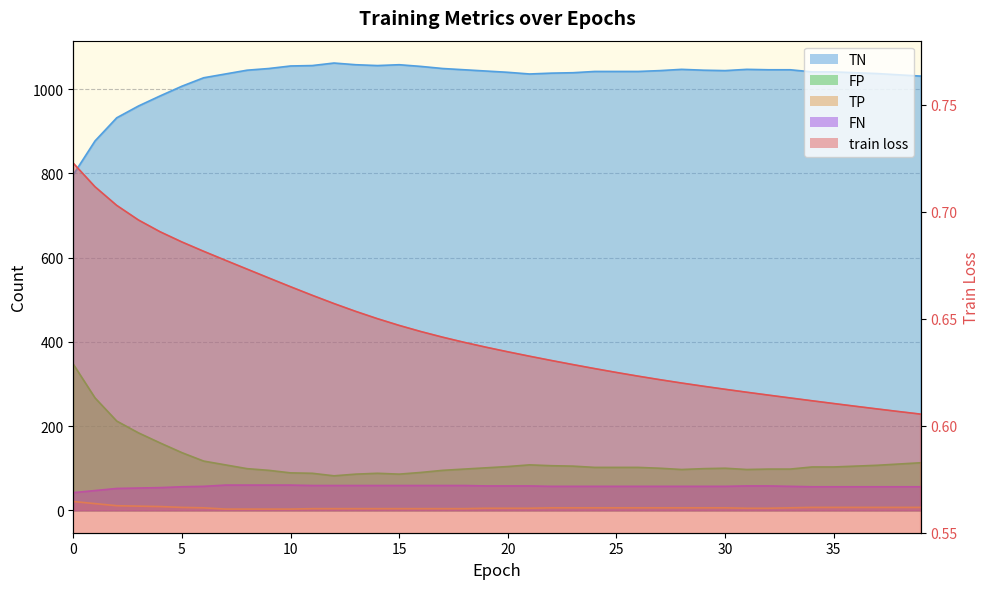

Between 35 and 18, which is larger?

18